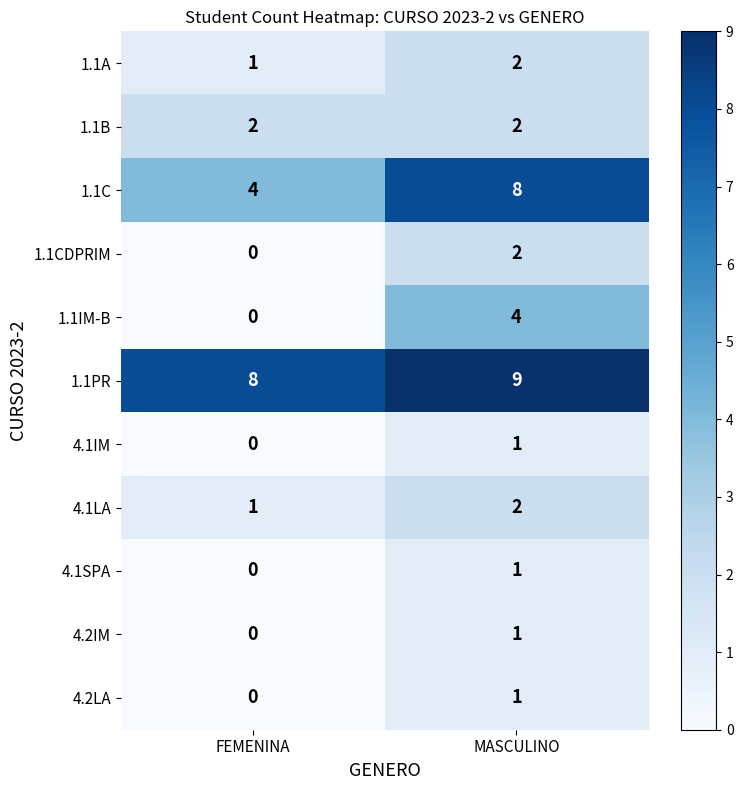

What is the difference between the maximum and minimum values in the 1.1IM-B series?

4